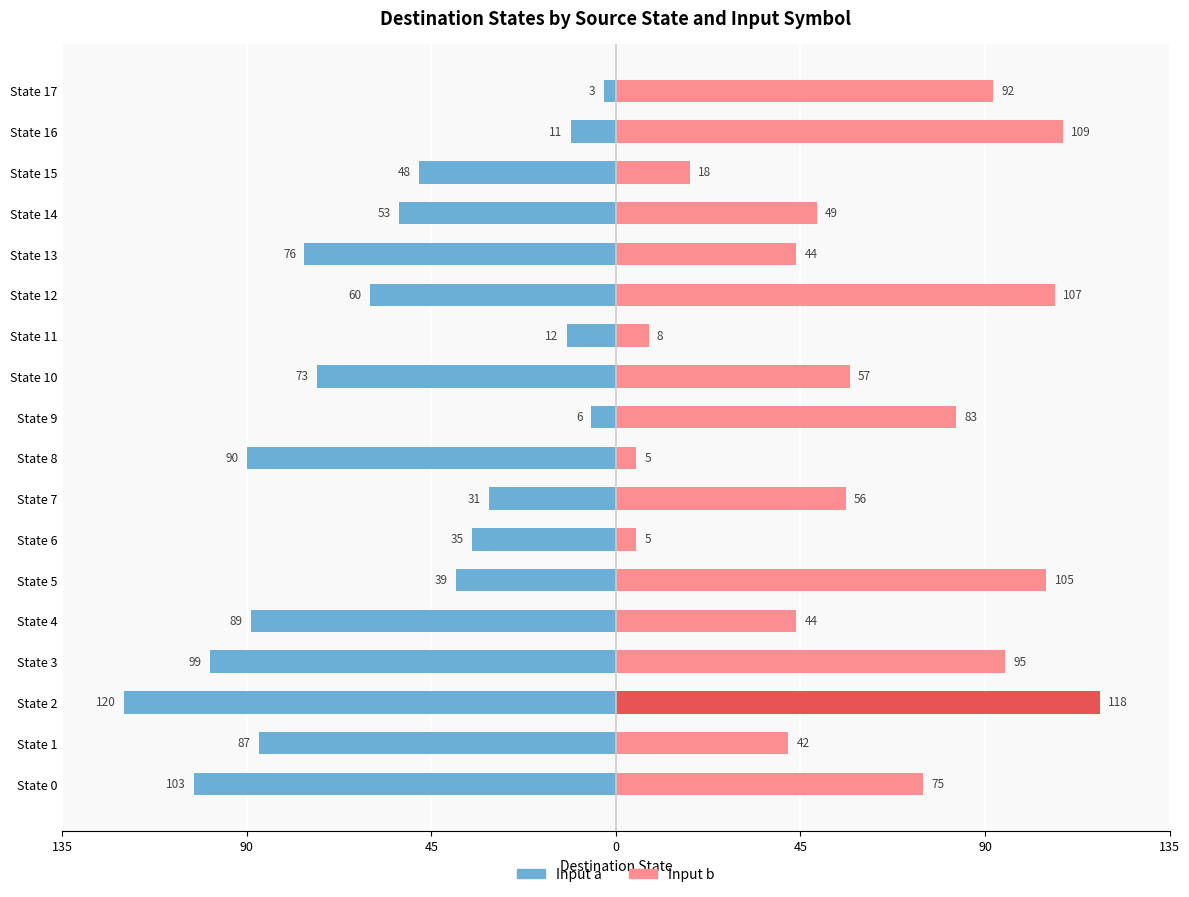

What are all the series names shown in the legend?

Input a, Input b